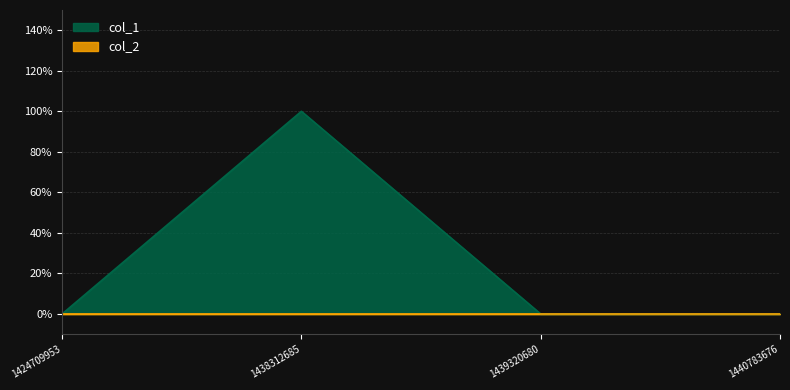

What is the greatest value displayed?

1